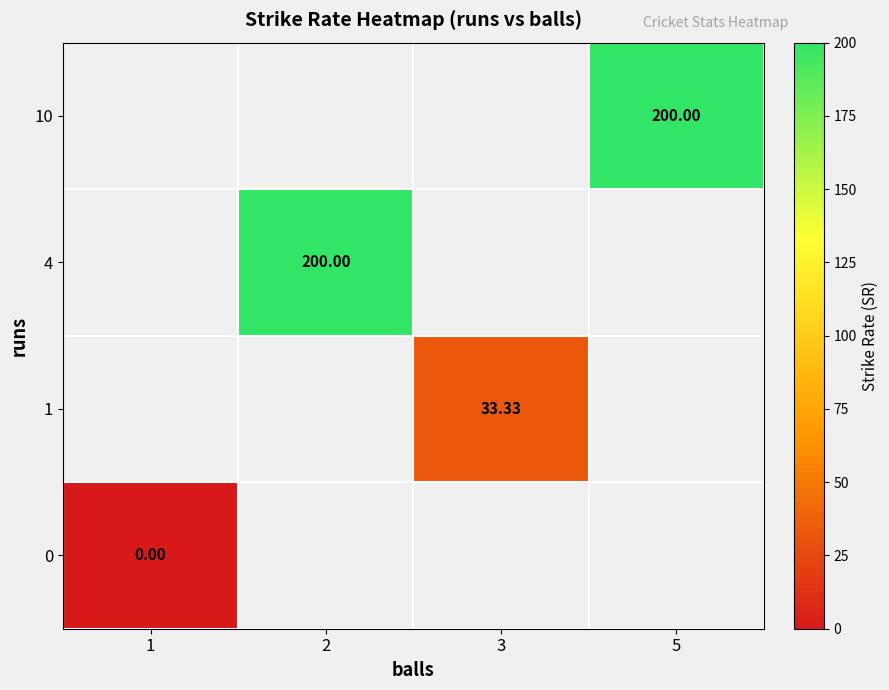

Where is row_0 nearest to the value 0?

1